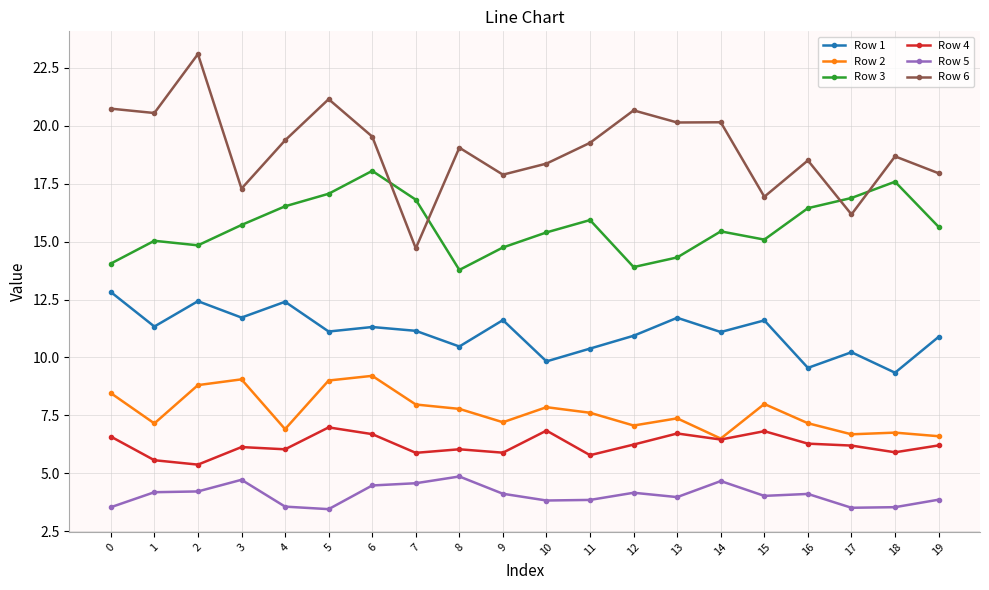

What is the maximum value shown in the chart?

23.1